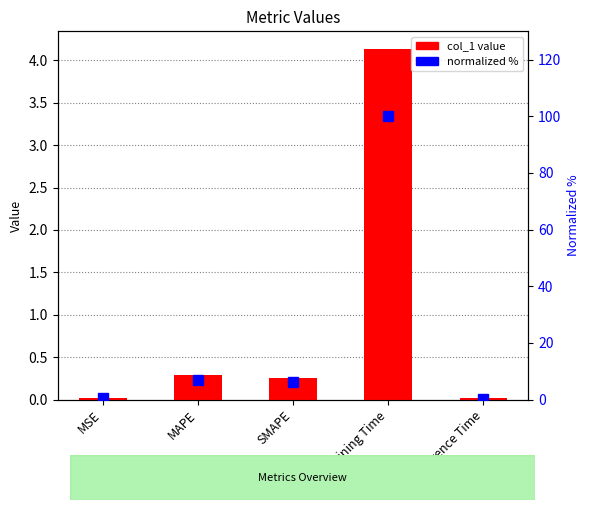

What position from the left is MSE?

1